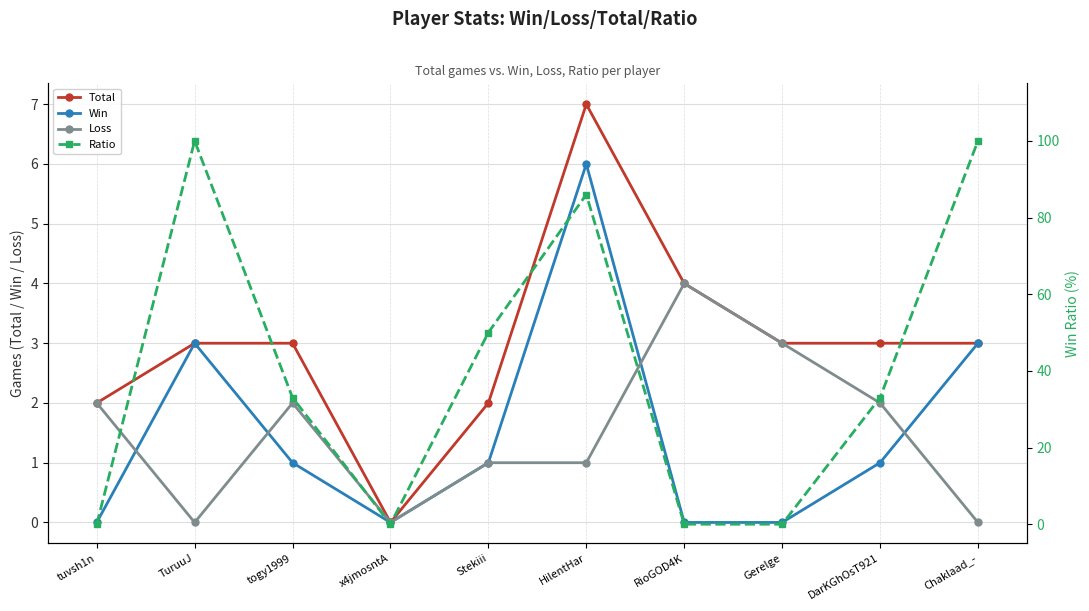

Reading right to left, transcribe all the data shown in this chart.

Total: 3	3	3	4	7	2	0	3	3	2
Win: 3	1	0	0	6	1	0	1	3	0
Loss: 0	2	3	4	1	1	0	2	0	2
Ratio: 100	33	0	0	86	50	0	33	100	0